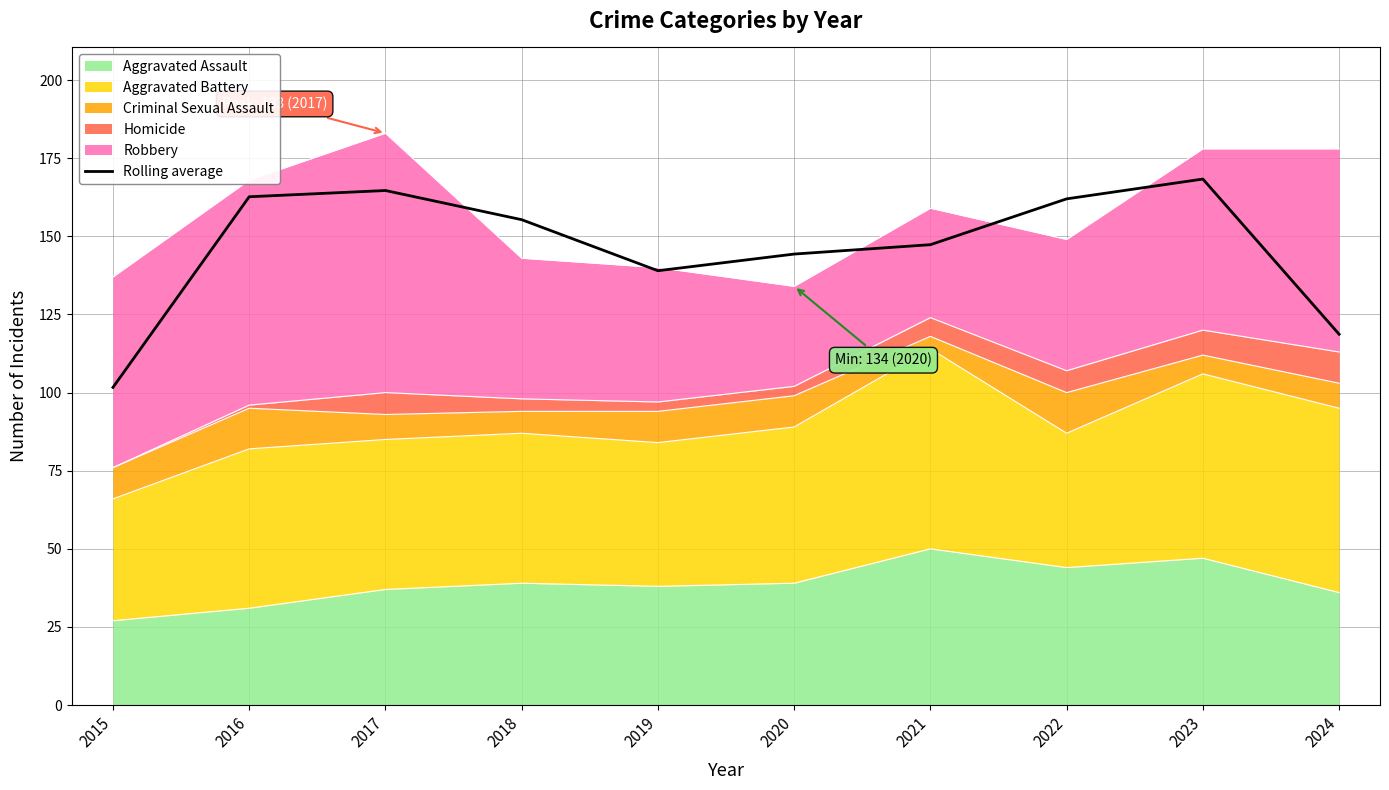

Reading left to right, transcribe all the data shown in this chart.

101.7	162.7	164.7	155.3	139.0	144.3	147.3	162.0	168.3	118.7